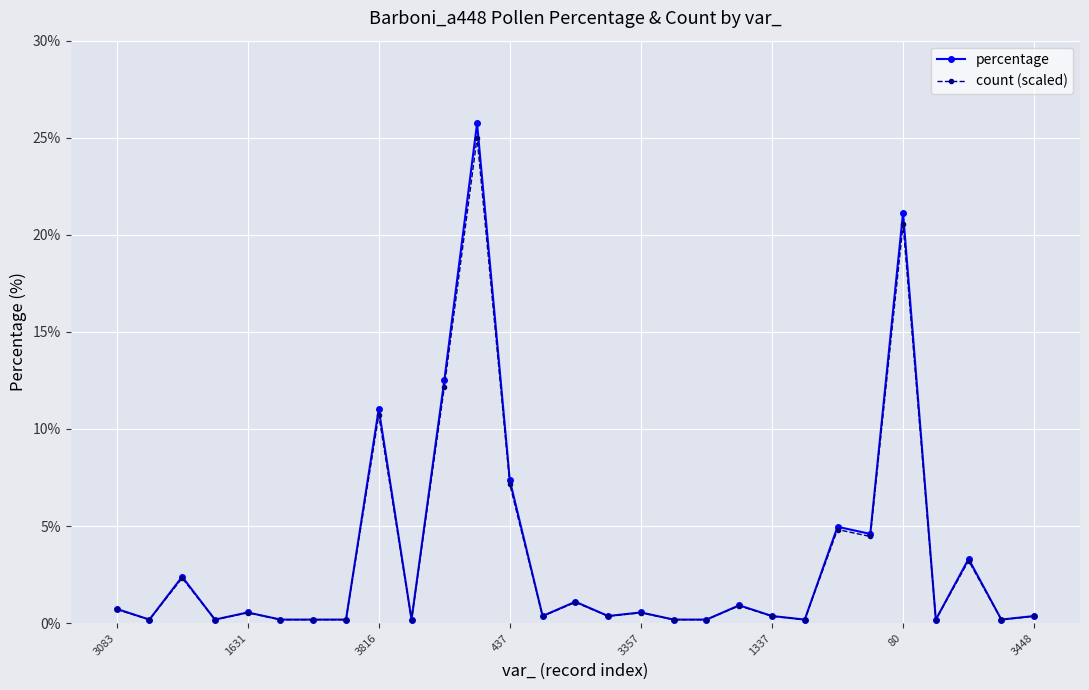

Which series has the widest spread of values?

percentage